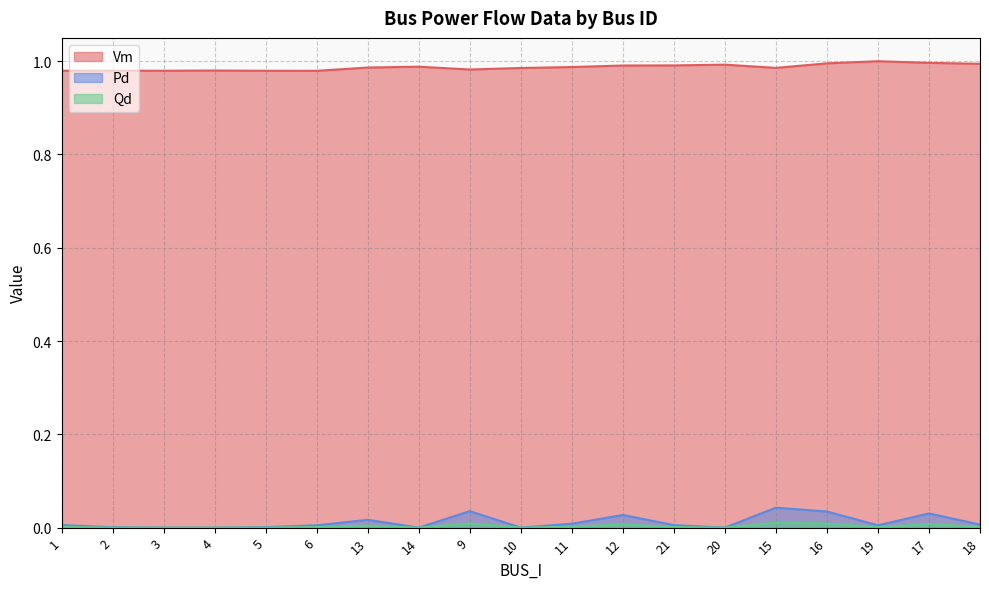

List the labels in order of Vm value, largest first.

19, 17, 16, 18, 20, 21, 12, 14, 11, 13, 15, 10, 9, 4, 2, 1, 3, 5, 6